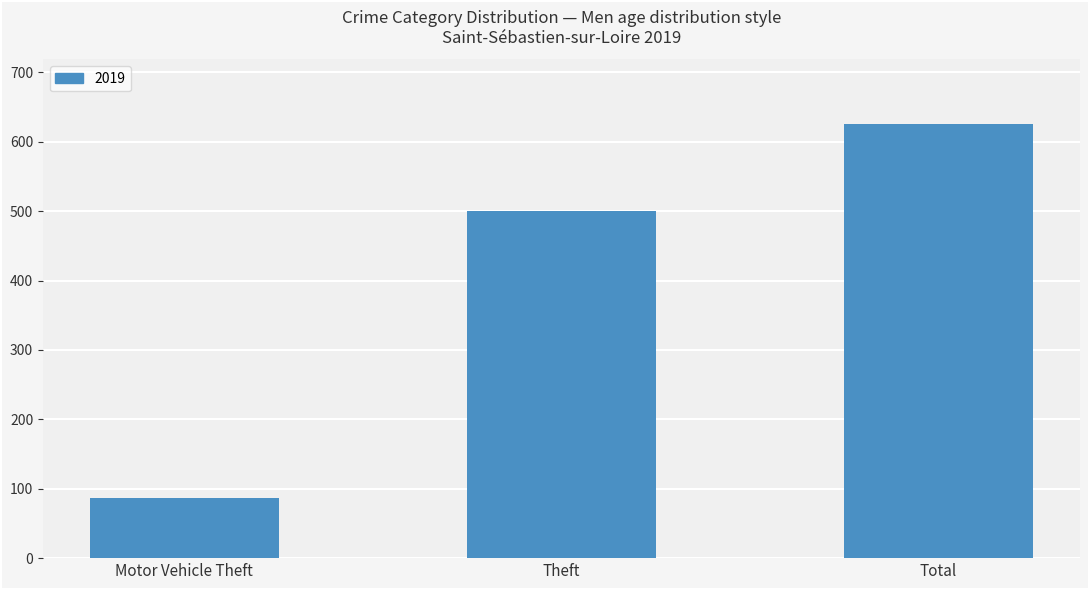

Which category has the highest value across all series?

Total